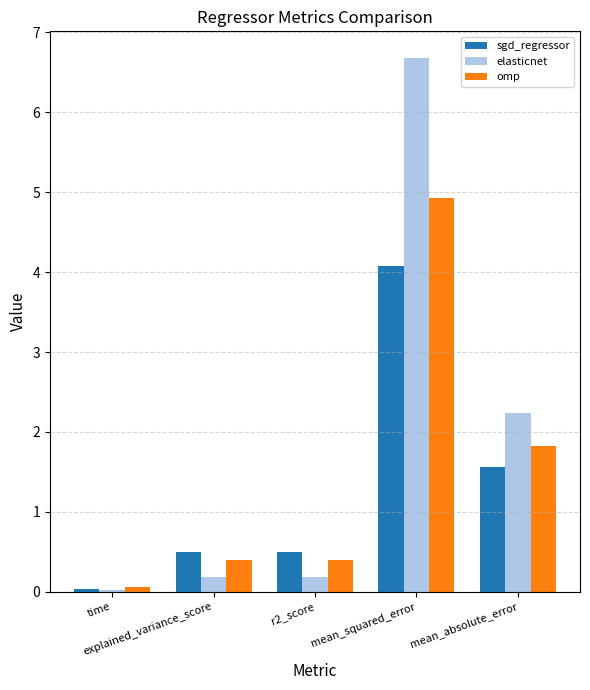

What is the highest value of the sgd_regressor series?

4.1